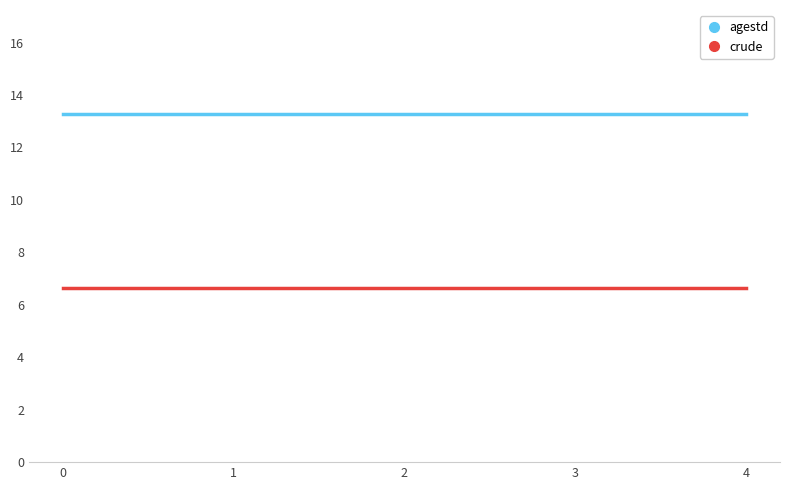

Is the value of crude at 2 greater than the value of agestd at 1?

No